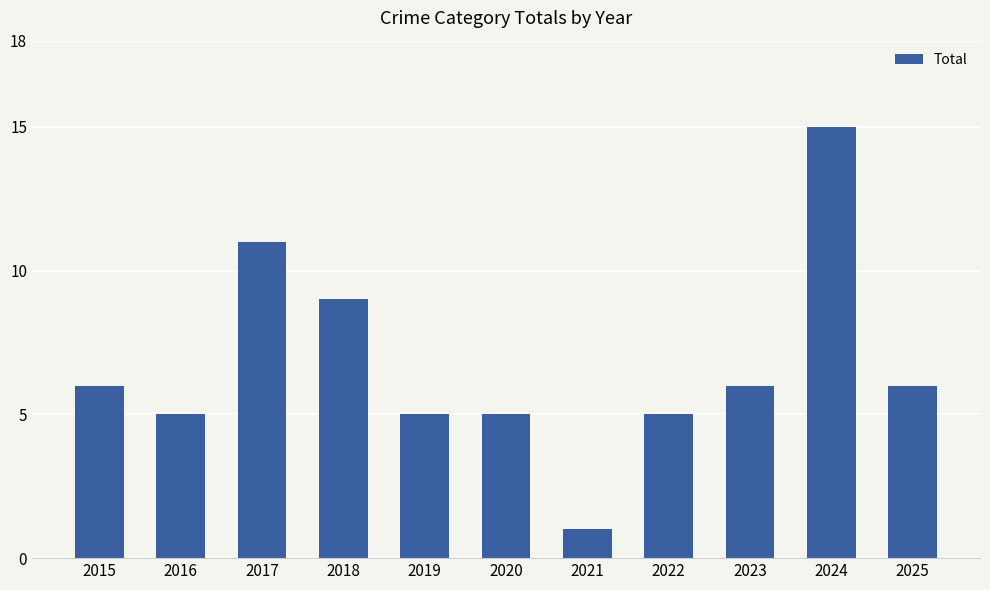

What is the smallest value displayed?

1